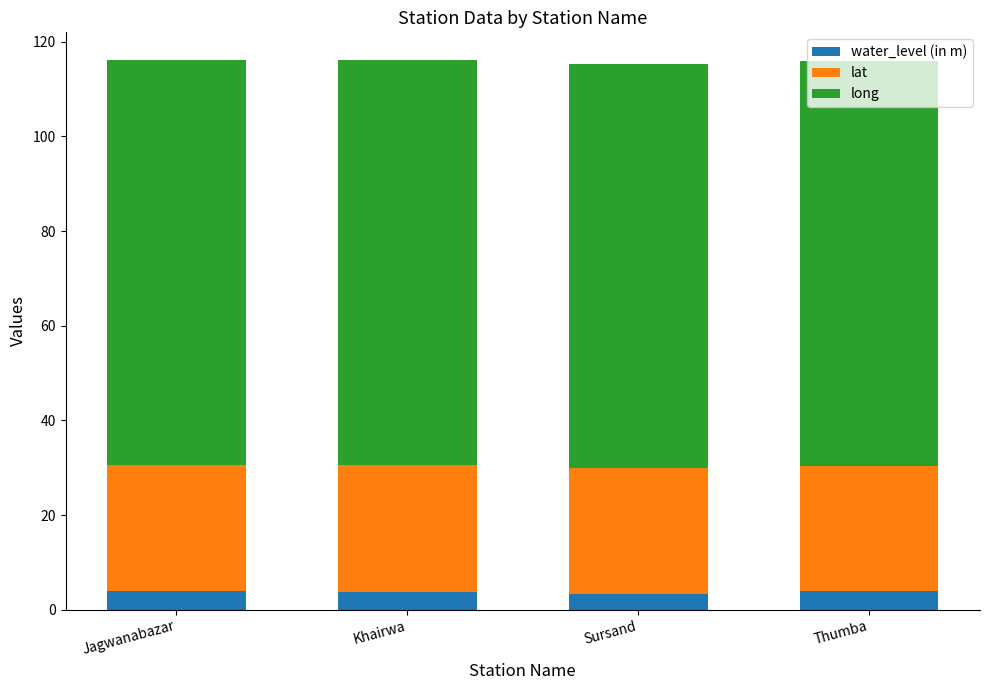

What is the average value of the water_level (in m) series?

3.8